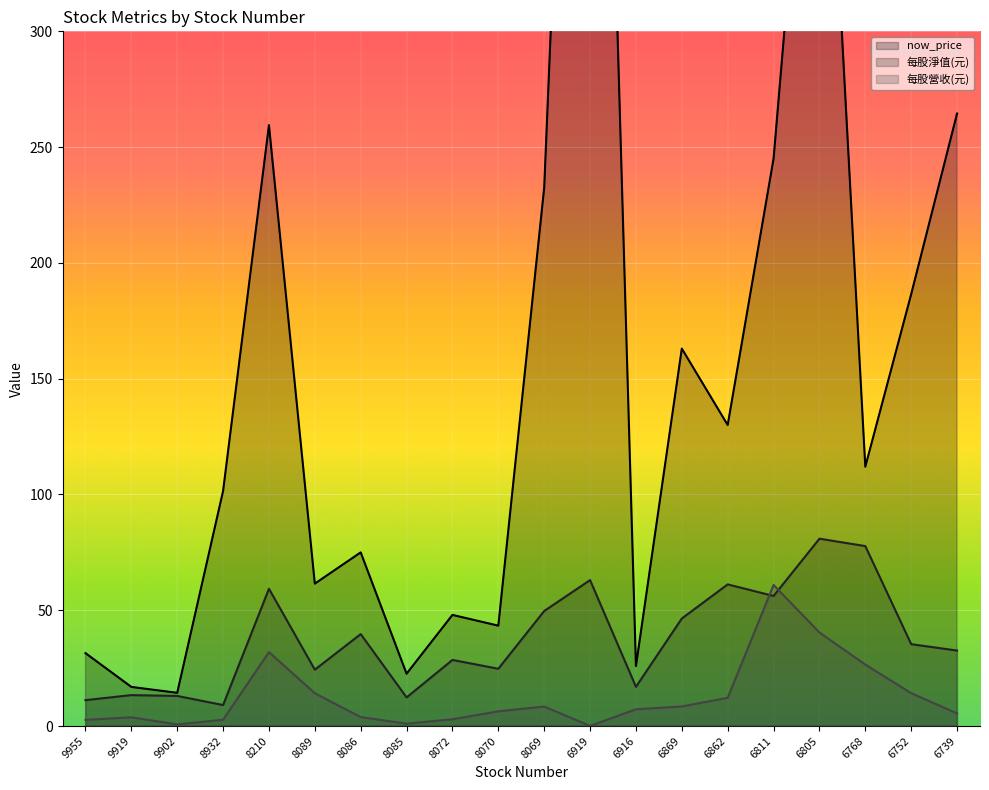

Which series changed the most between 6869 and 6768?

now_price